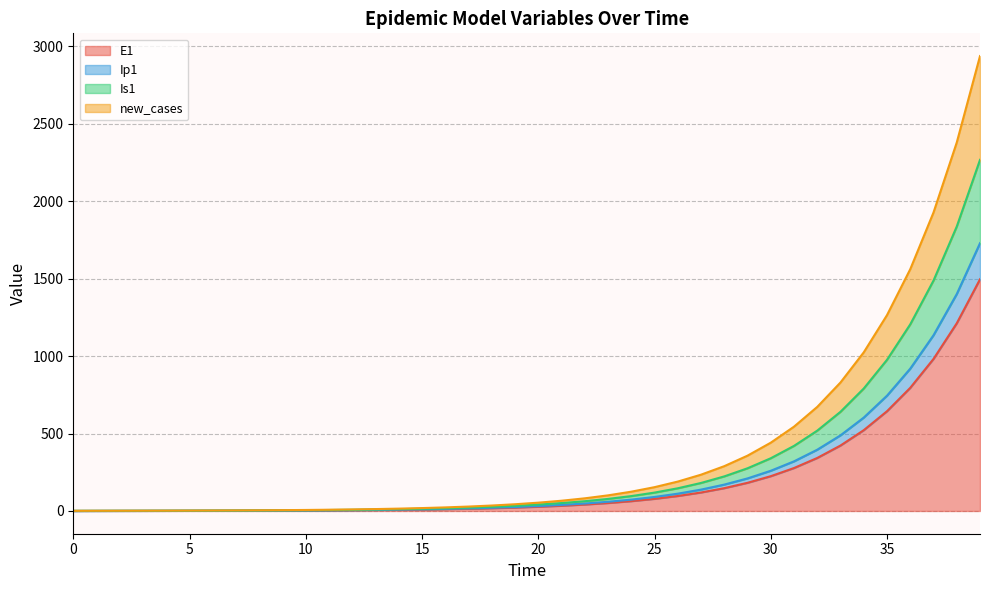

Which has a higher value, 38 or 12?

38